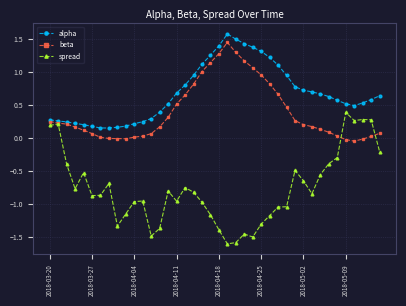

Rank the series by their average value, from highest to lowest.

alpha, beta, spread